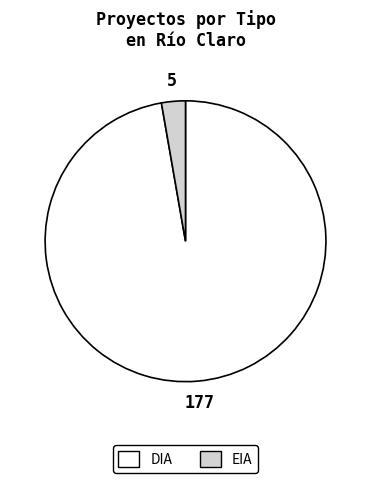

Is it true that EIA is 22% of the pie?

False